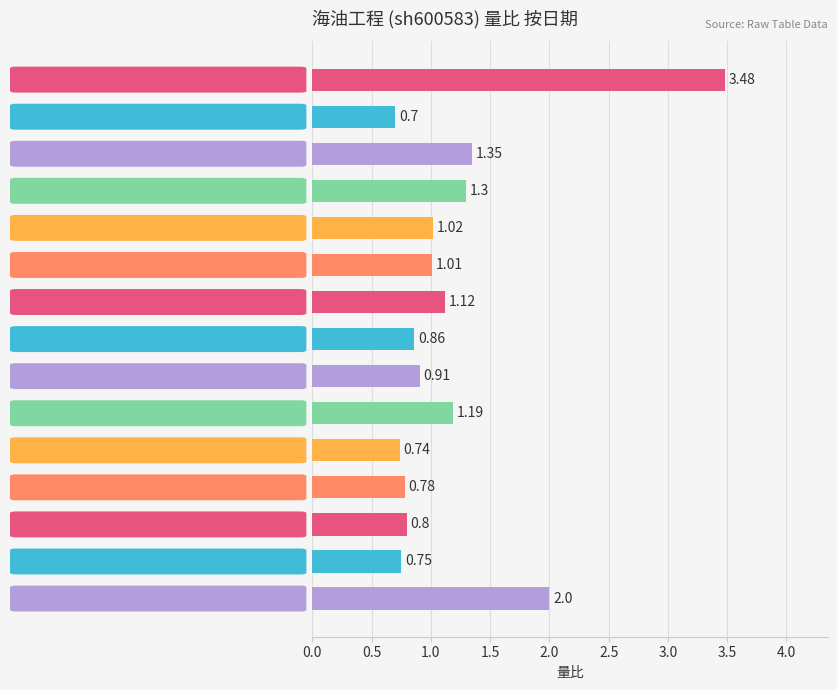

List the labels in order of value, smallest first.

2022-12-02, 2022-11-21, 2022-11-16, 2022-11-18, 2022-11-17, 2022-11-24, 2022-11-23, 2022-11-28, 2022-11-29, 2022-11-25, 2022-11-22, 2022-11-30, 2022-12-01, 2022-11-15, 2022-12-05